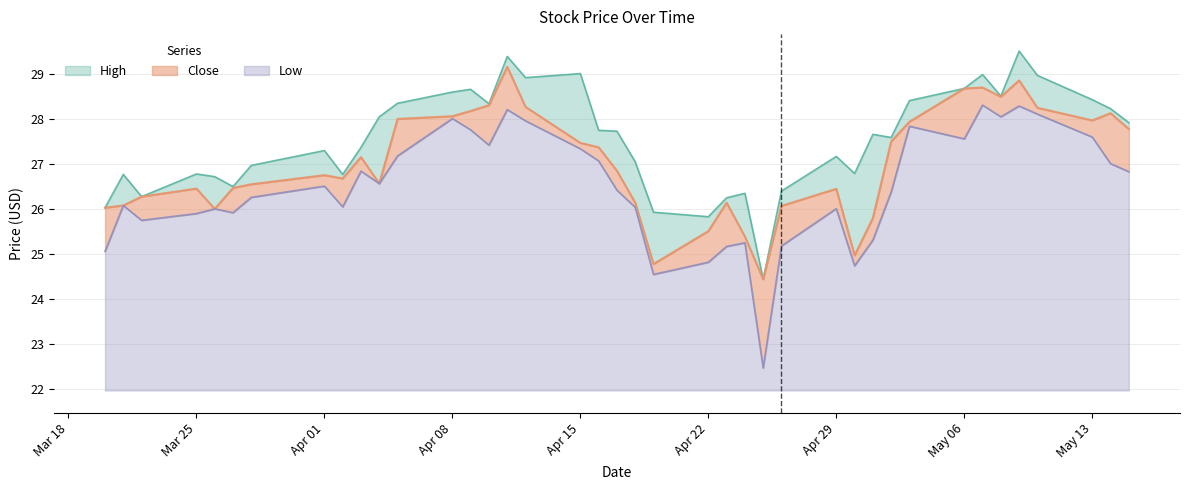

Does the chart display data point markers on the line(s)?

No